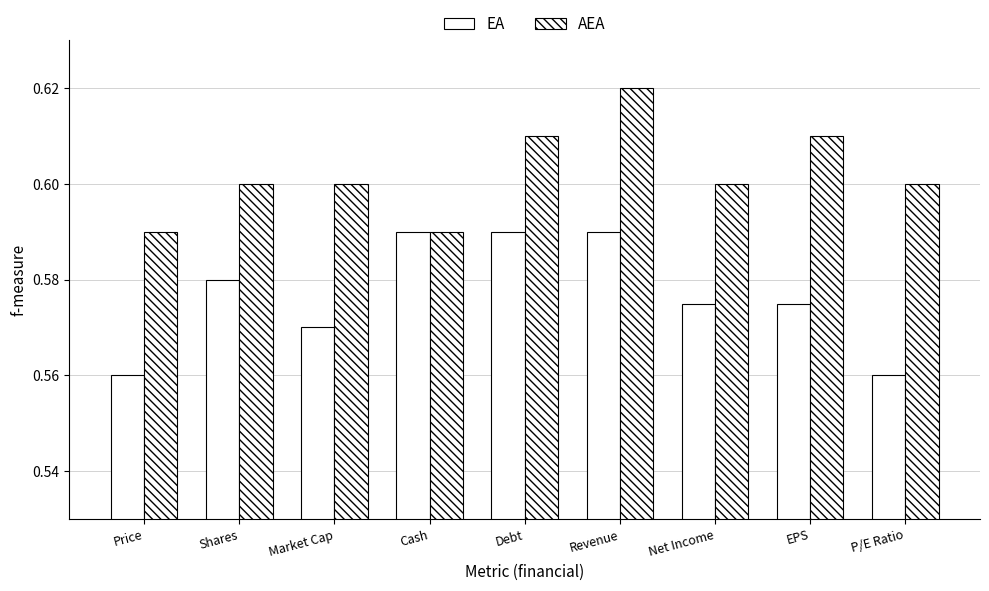

True or false: AEA has a value of 0.9 at Market Cap.

False